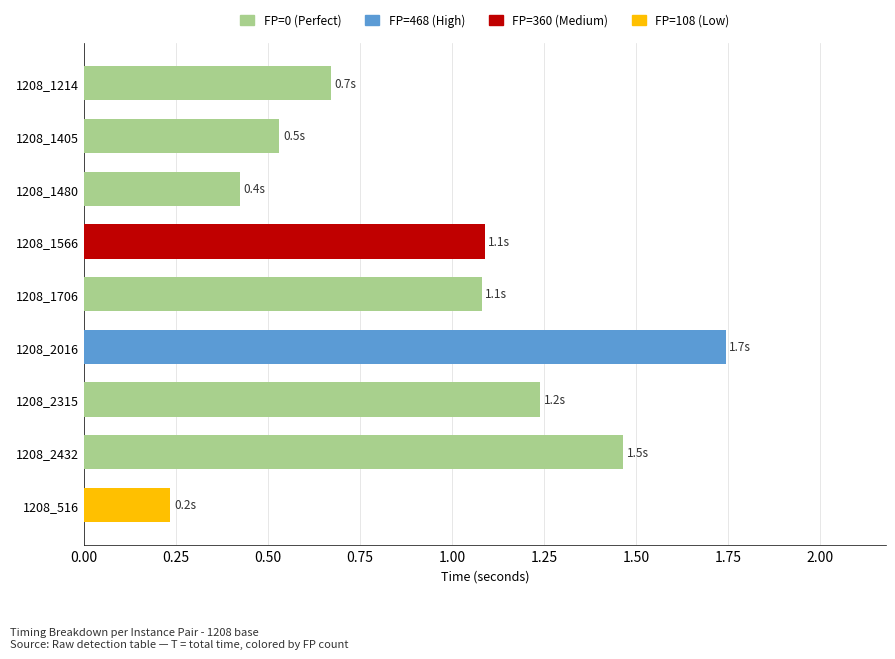

Where is the data nearest to the value 0?

1208_516